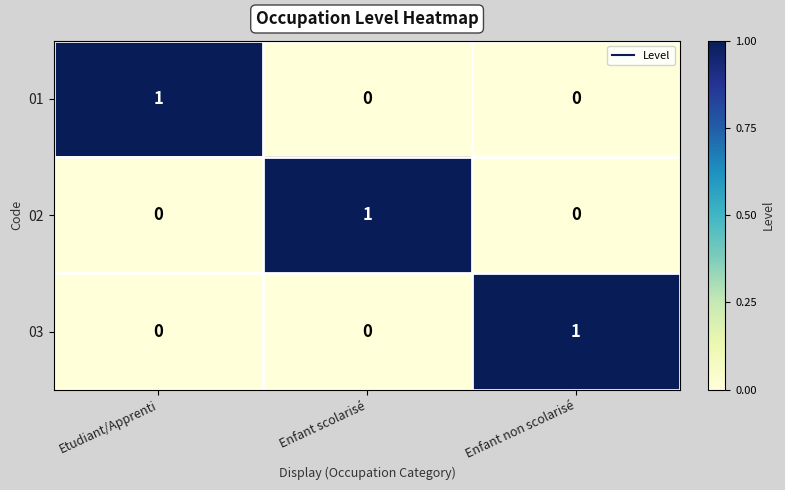

At how many categories does at least one series exceed 0?

3